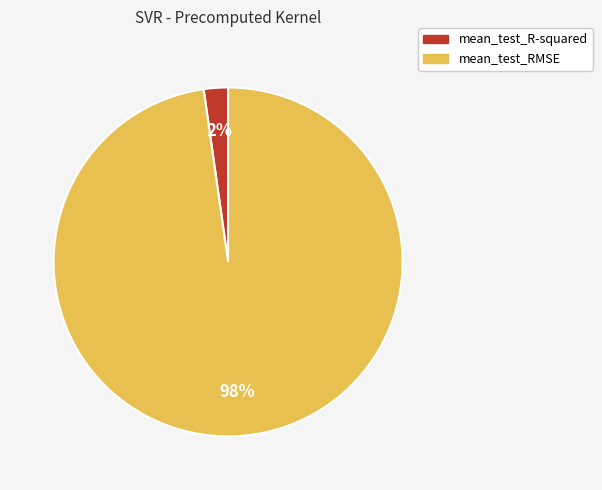

The mean_test_RMSE slice represents 88% of the pie. True or false?

False